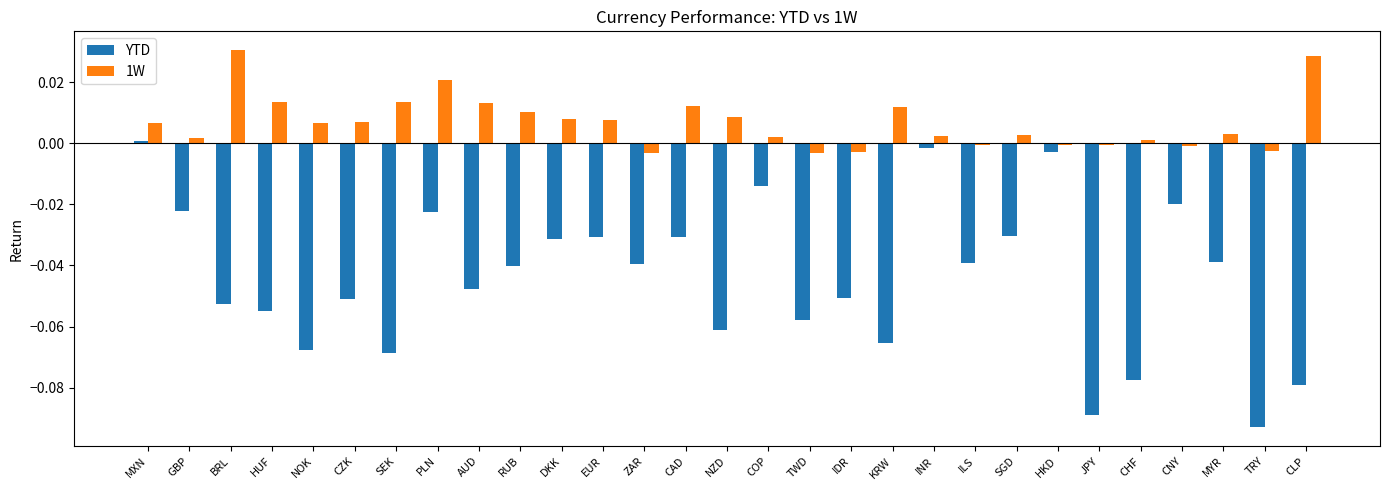

Does the chart contain stacked bars?

No